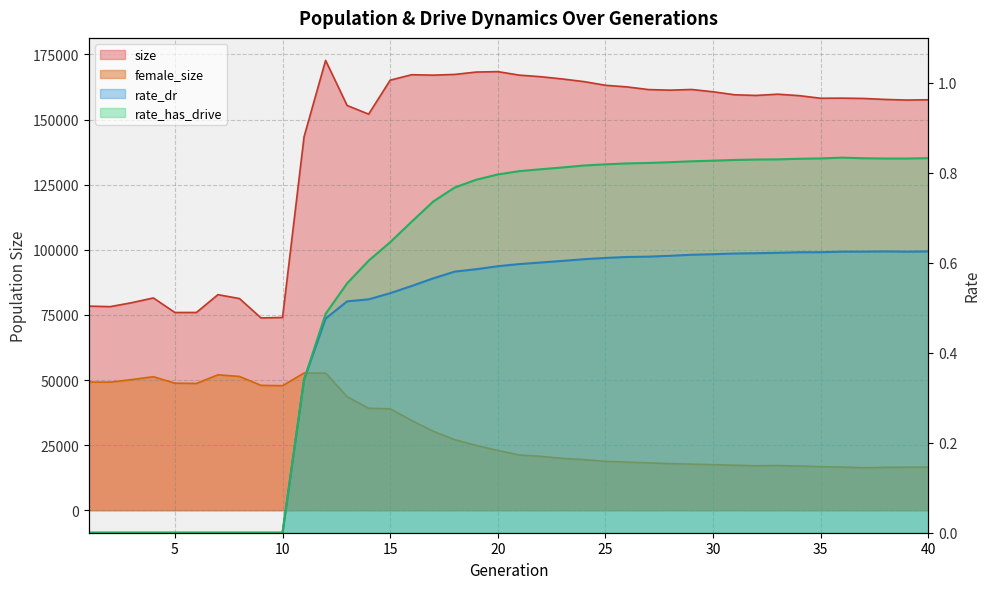

Between 35 and 38, which series saw the biggest shift?

size